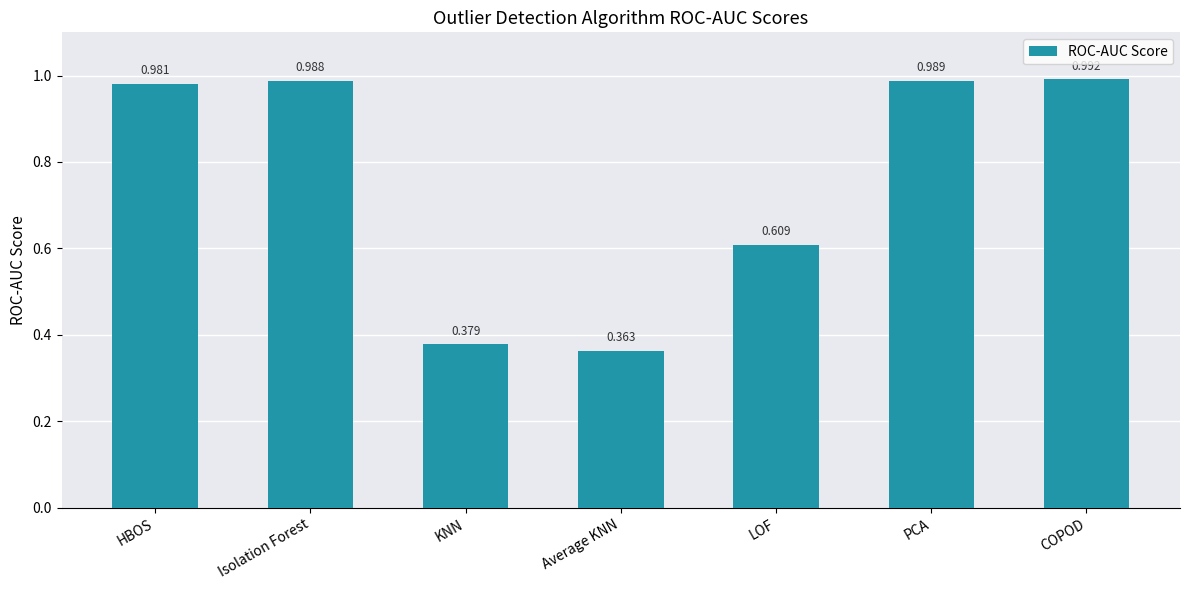

What position from the left is PCA?

6